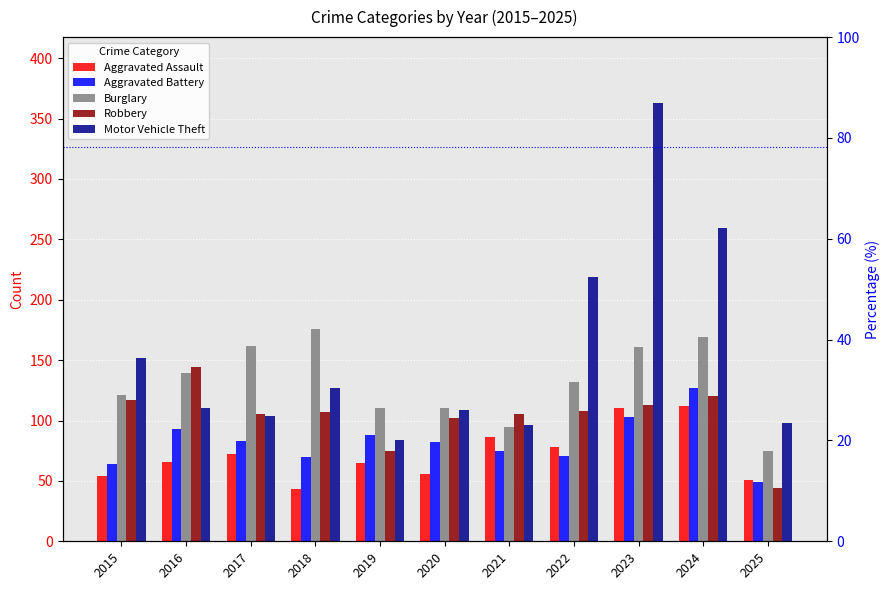

Where is Motor Vehicle Theft nearest to the value 223?

2022